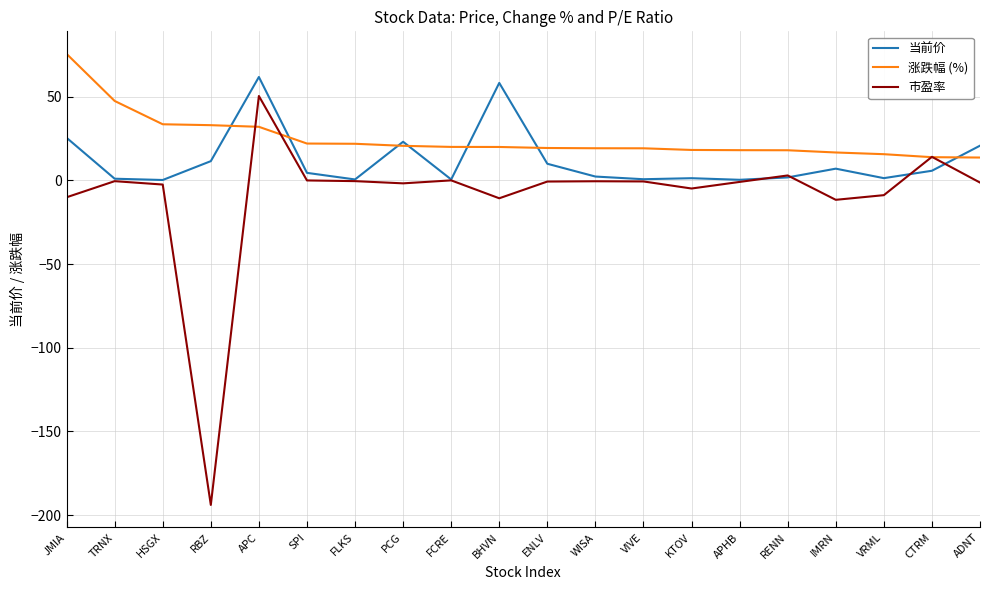

True or false: 当前价 has more than 1 interior local peaks.

True